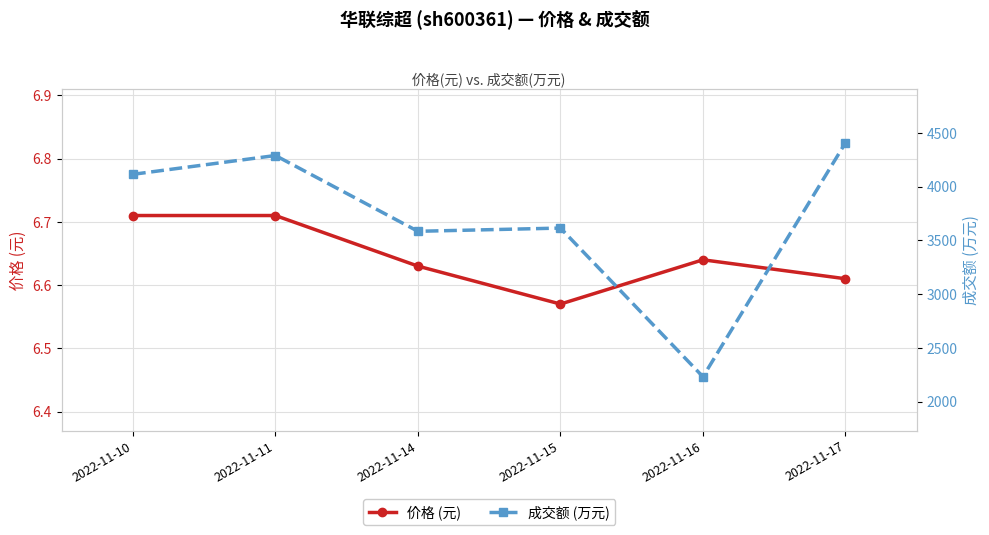

What is the approximate value of 价格 (元) at 2022-11-14?

6.6